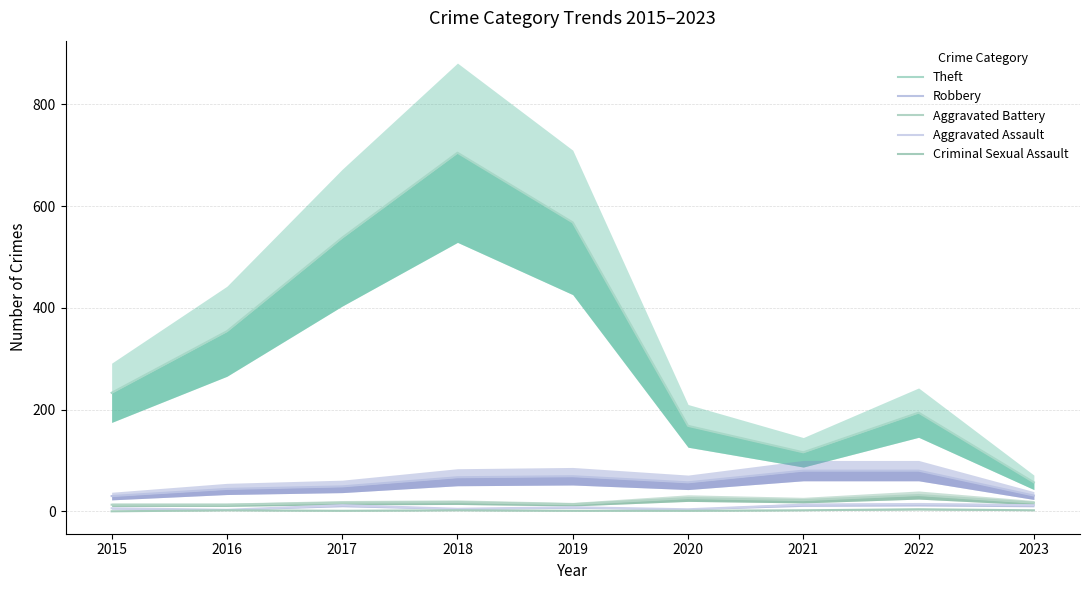

True or false: Criminal Sexual Assault has more than 1 interior local peaks.

True